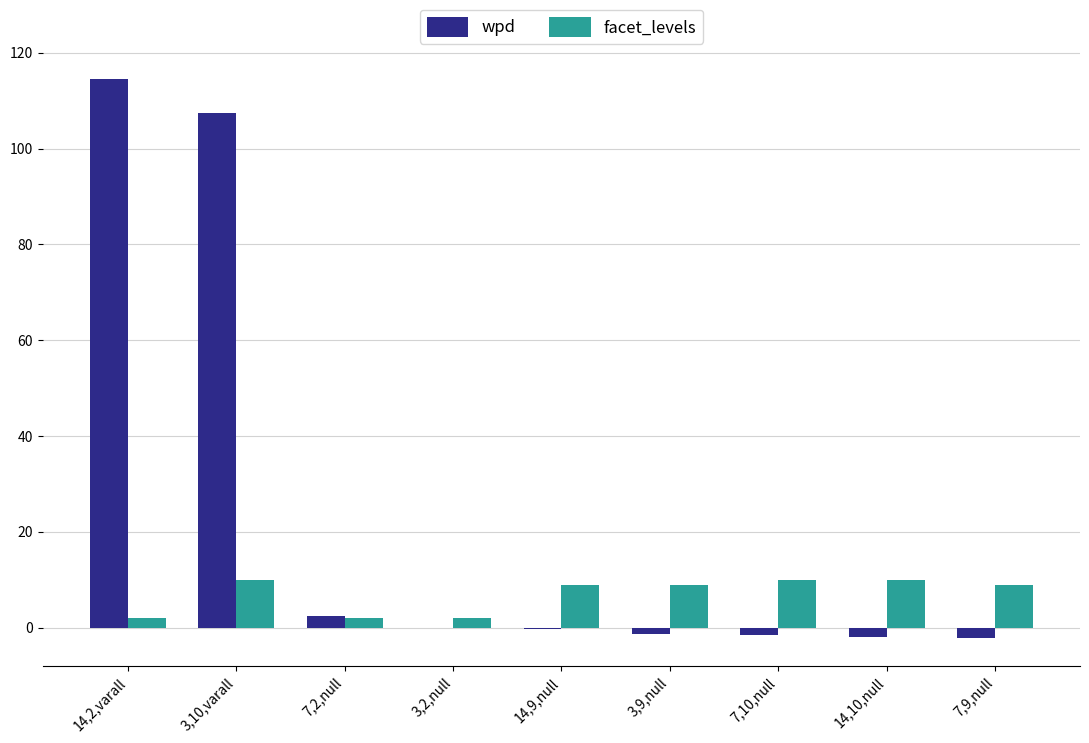

What is the maximum value for wpd?

114.6